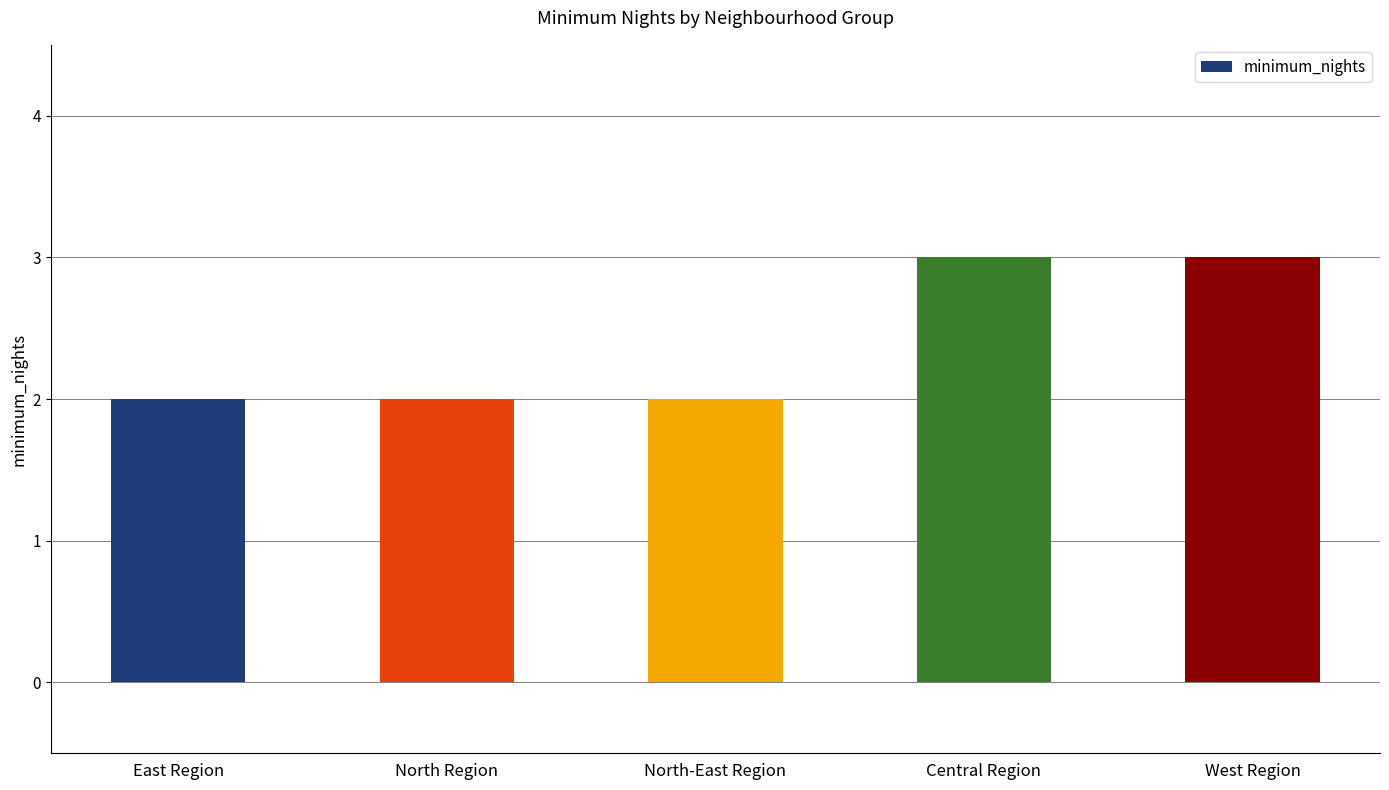

What is the change in value from North Region to Central Region?

+1